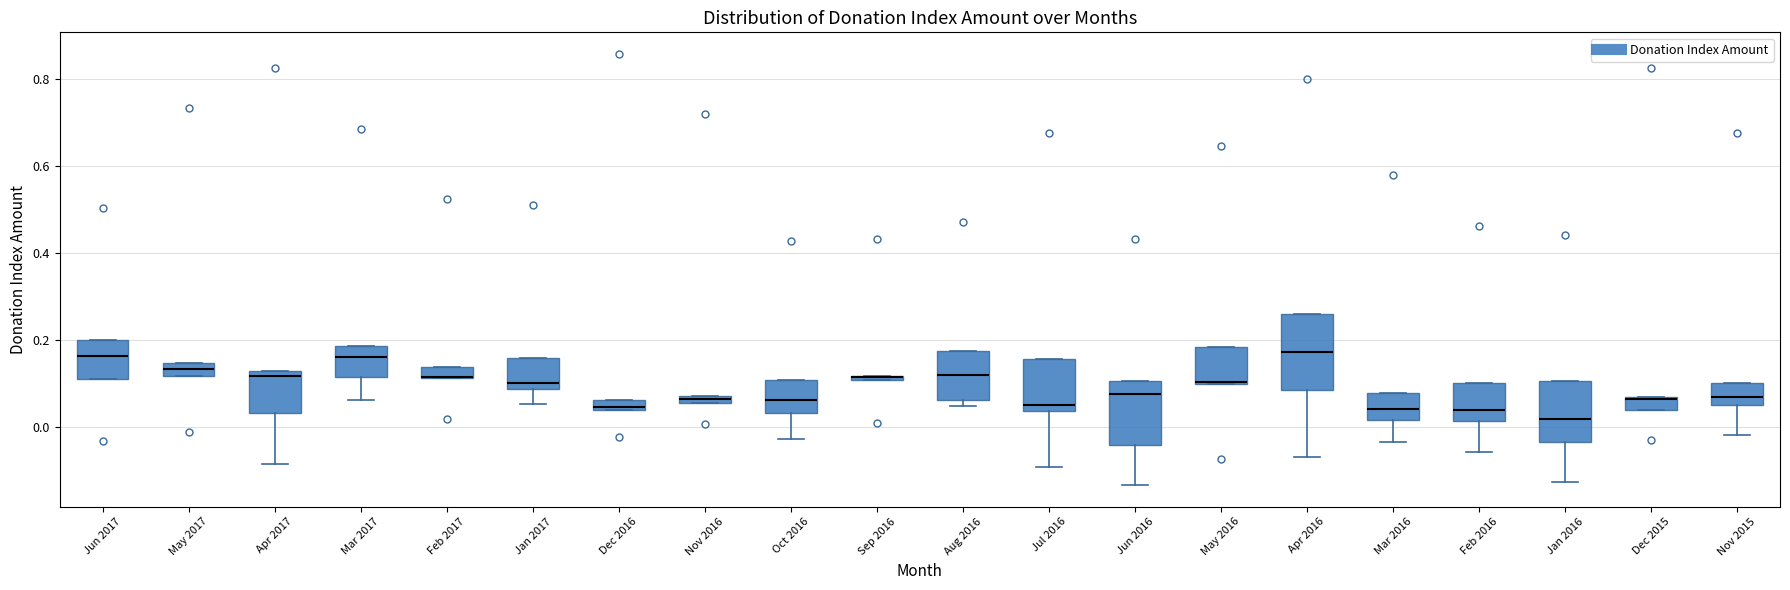

Where is the lower edge of the box for Aug 2016 on the y-axis? The values are not printed on the chart, so give them approximately, as read against the axis.

0.06